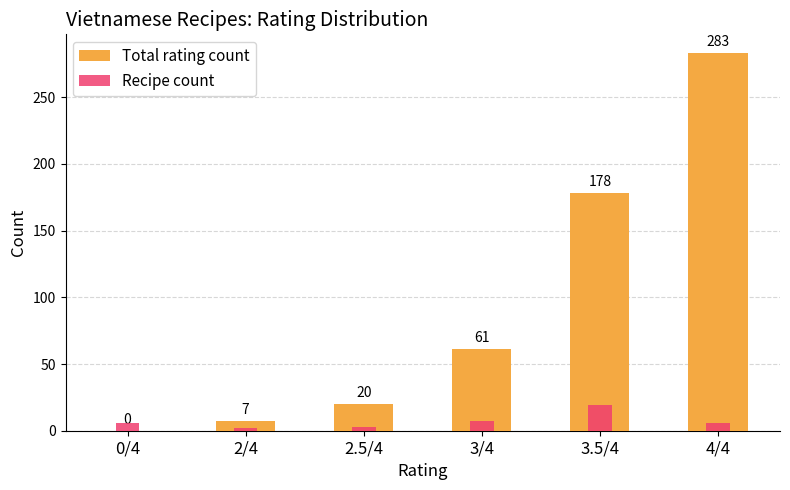

At which category is the sum across all series the highest?

4/4